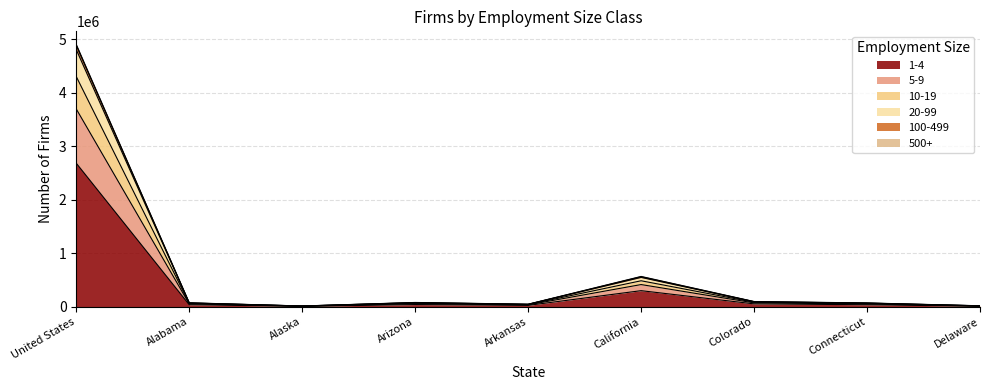

Is the value of 20-99 at California greater than the value of 10-19 at Colorado?

Yes